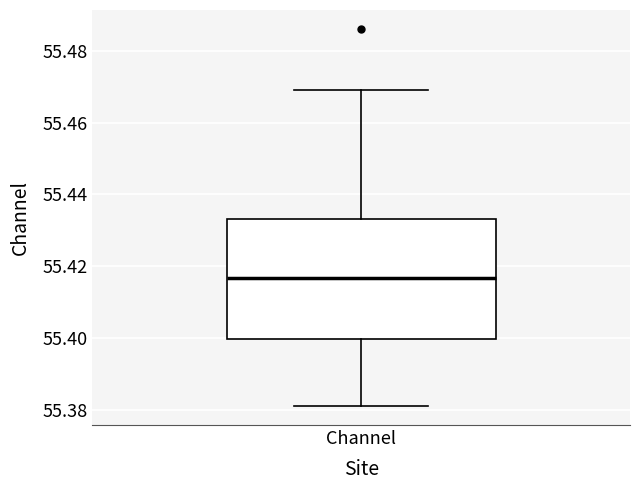

Read this box plot against the y-axis: the position of the median line, the range covered by the box, and the ends of both whiskers. The values are not printed on the chart, so give them approximately, as read against the axis.

median 55.416, box 55.400 to 55.434, whiskers 55.380 to 55.470